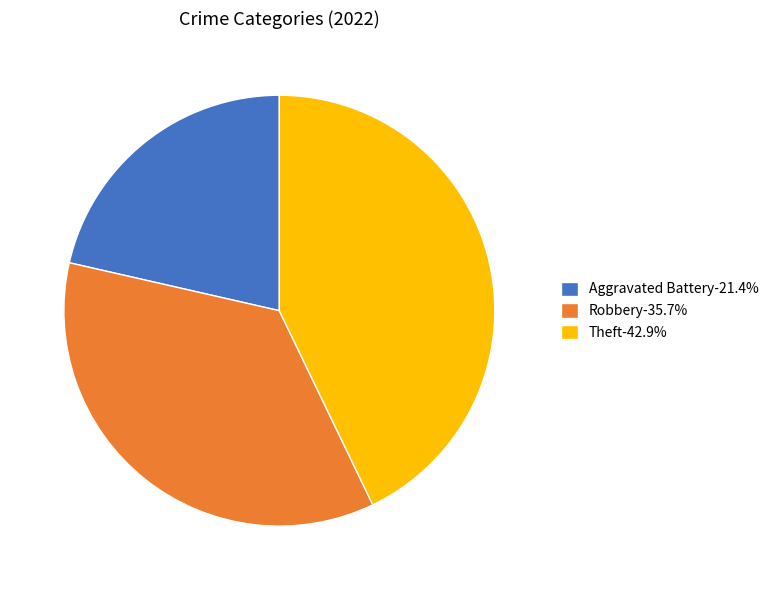

Combined, do Theft-42.9% and Aggravated Battery-21.4% account for over 50%?

Yes